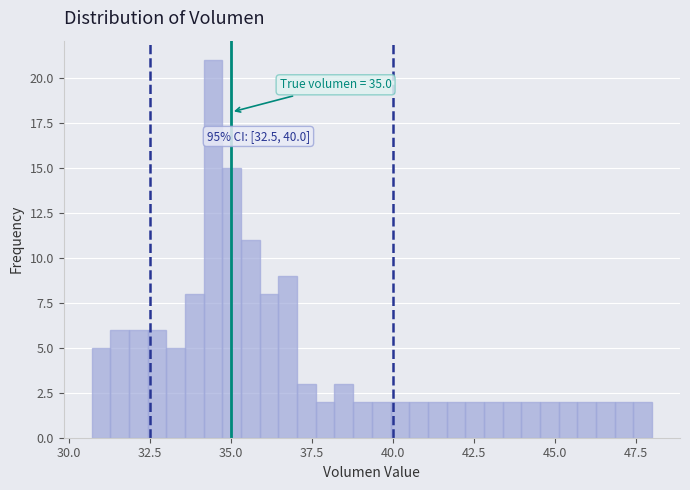

Read against the x-axis, roughly where is the centre of the tallest bar?

34.5